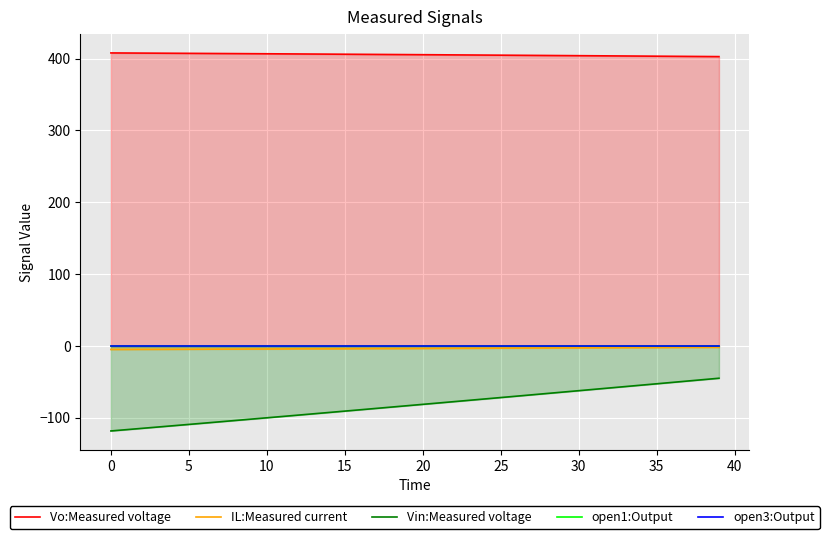

True or false: IL:Measured current and Vin:Measured voltage intersect in this chart.

False